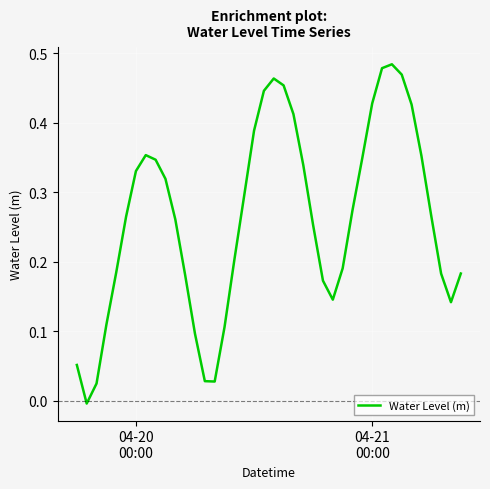

At which label is the value closest to 0?

04-21
00:00